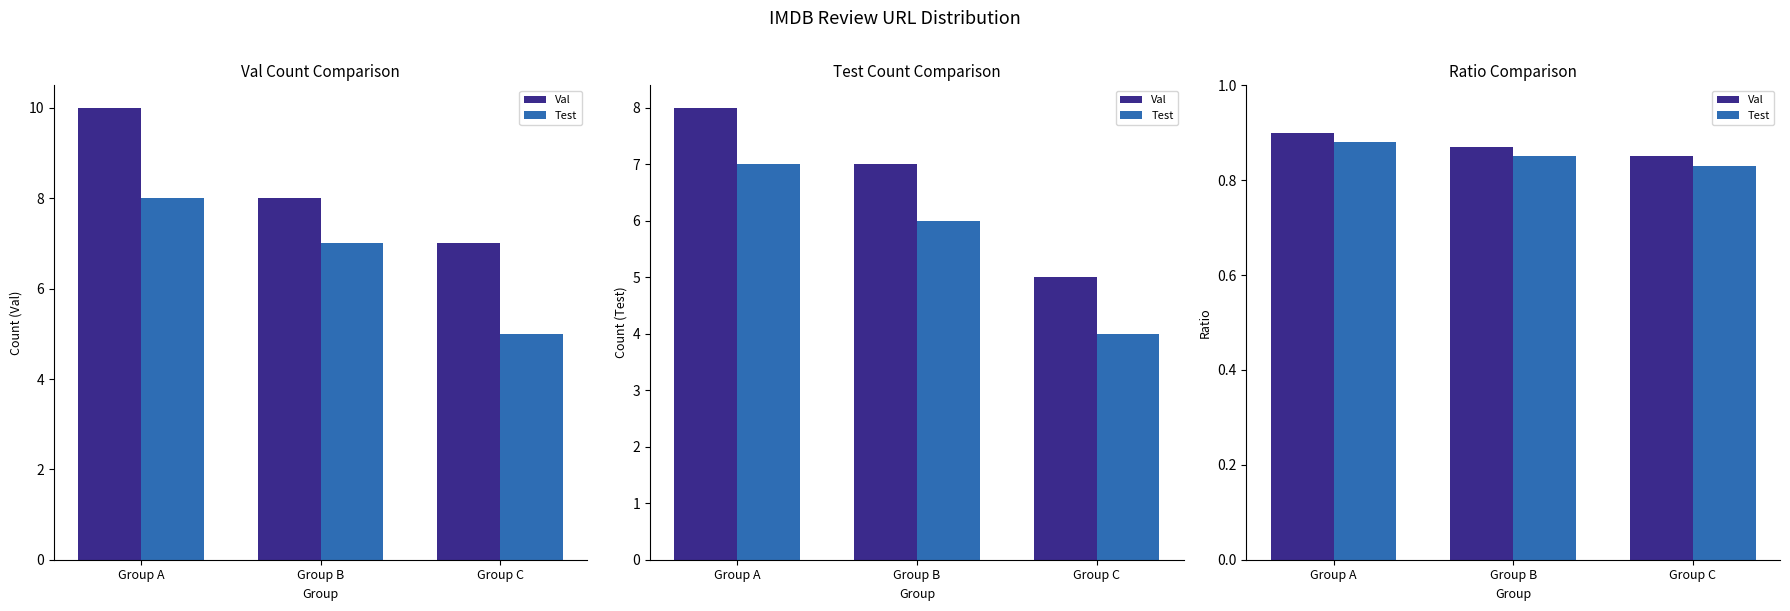

Which label corresponds to the largest value in the chart?

Group A